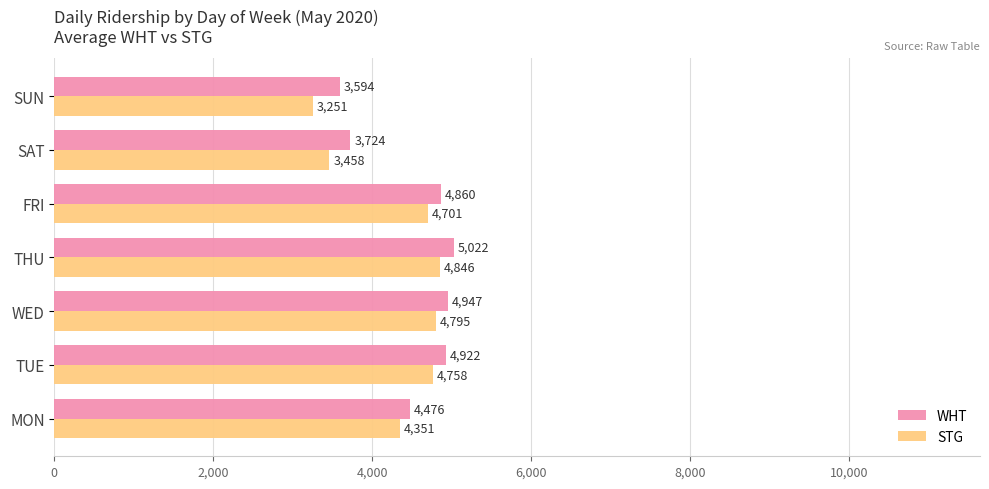

At which label is STG closest to 4048?

MON